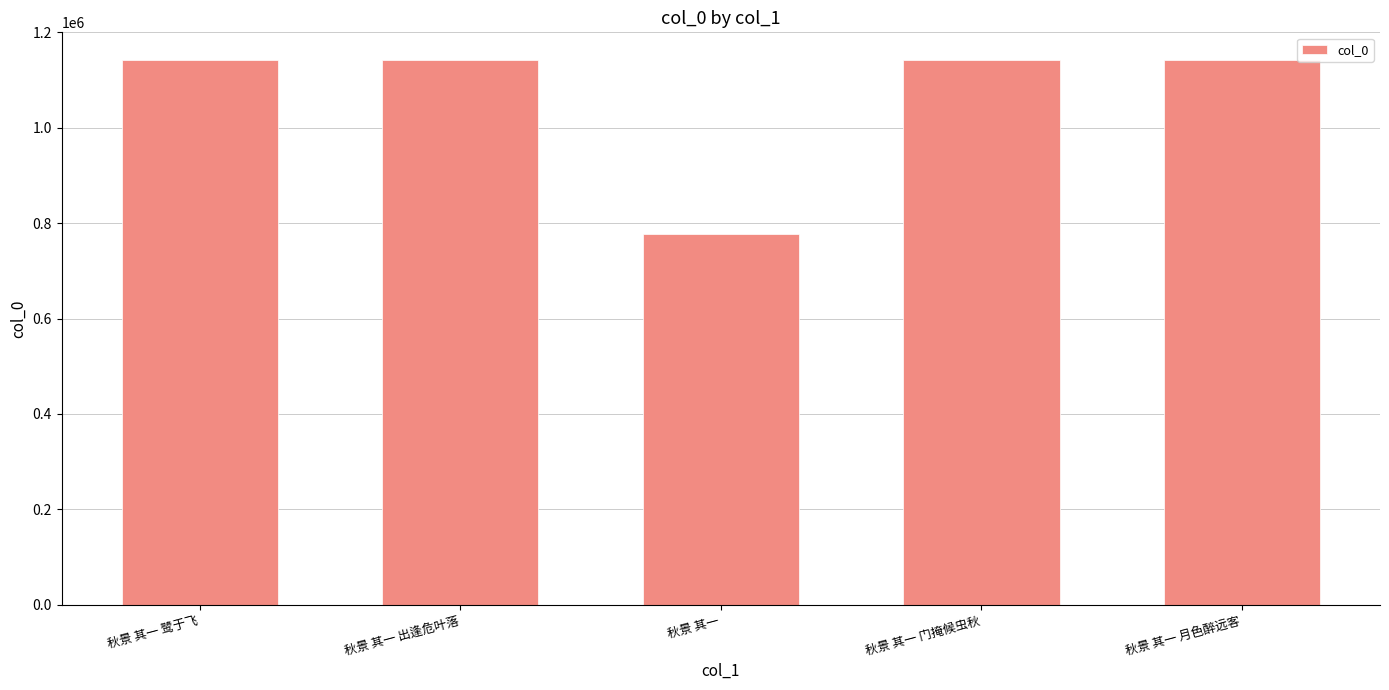

True or false: the data shows 407185 at 秋景 其一.

False